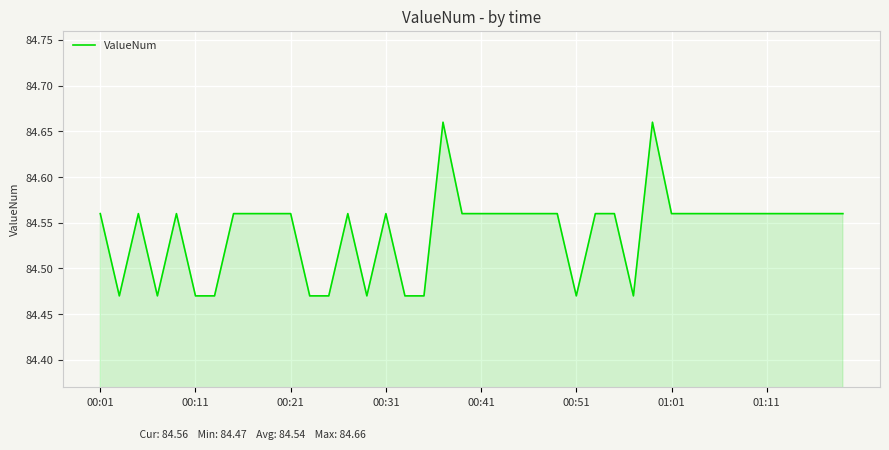

Count the number of categories in the chart.

40